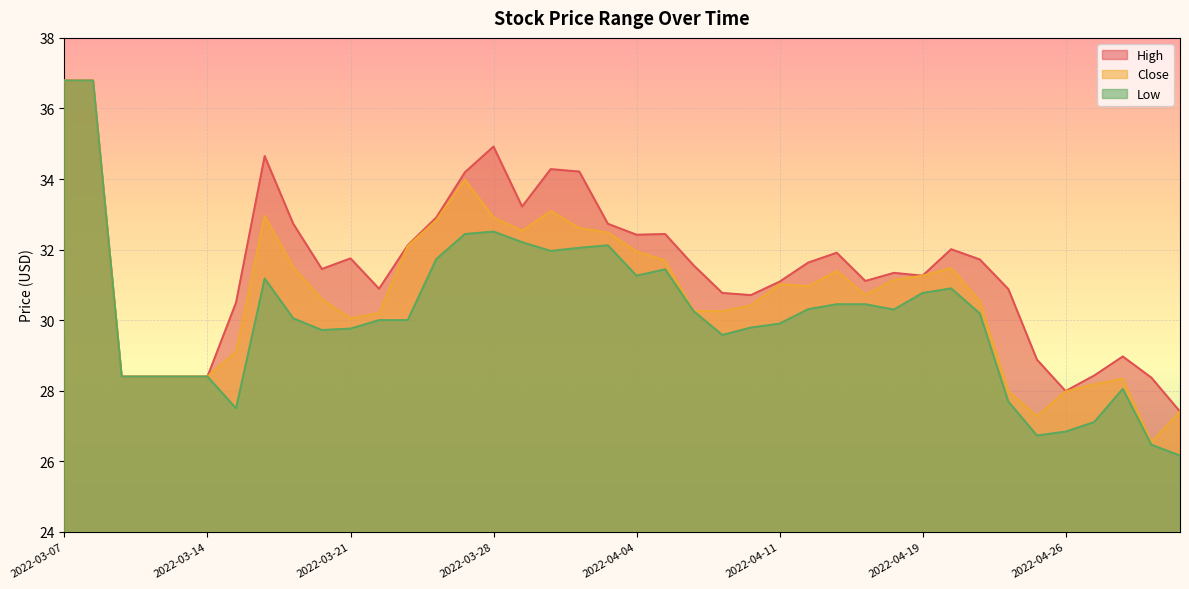

Reading left to right, transcribe all the data shown in this chart.

High: 2022-03-07=36.8	2022-03-08=36.8	2022-03-09=28.4	2022-03-10=28.4	2022-03-11=28.4	2022-03-14=28.4	2022-03-15=30.5	2022-03-16=34.6	2022-03-17=32.7	2022-03-18=31.4	2022-03-21=31.8	2022-03-22=30.9	2022-03-23=32.1	2022-03-24=32.9	2022-03-25=34.2	2022-03-28=34.9	2022-03-29=33.2	2022-03-30=34.3	2022-03-31=34.2	2022-04-01=32.7	2022-04-04=32.4	2022-04-05=32.4	2022-04-06=31.6	2022-04-07=30.8	2022-04-08=30.7	2022-04-11=31.1	2022-04-12=31.6	2022-04-13=31.9	2022-04-14=31.1	2022-04-18=31.3	2022-04-19=31.3	2022-04-20=32.0	2022-04-21=31.7	2022-04-22=30.9	2022-04-25=28.9	2022-04-26=28.0	2022-04-27=28.4	2022-04-28=29.0	2022-04-29=28.4	2022-05-02=27.4
Close: 2022-03-07=36.8	2022-03-08=36.8	2022-03-09=28.4	2022-03-10=28.4	2022-03-11=28.4	2022-03-14=28.4	2022-03-15=29.1	2022-03-16=33.0	2022-03-17=31.5	2022-03-18=30.6	2022-03-21=30.1	2022-03-22=30.2	2022-03-23=32.1	2022-03-24=32.8	2022-03-25=34.0	2022-03-28=32.9	2022-03-29=32.5	2022-03-30=33.1	2022-03-31=32.6	2022-04-01=32.5	2022-04-04=31.9	2022-04-05=31.7	2022-04-06=30.3	2022-04-07=30.2	2022-04-08=30.4	2022-04-11=31.0	2022-04-12=31.0	2022-04-13=31.4	2022-04-14=30.7	2022-04-18=31.1	2022-04-19=31.3	2022-04-20=31.5	2022-04-21=30.5	2022-04-22=28.0	2022-04-25=27.3	2022-04-26=28.0	2022-04-27=28.2	2022-04-28=28.3	2022-04-29=26.5	2022-05-02=27.4
Low: 2022-03-07=36.8	2022-03-08=36.8	2022-03-09=28.4	2022-03-10=28.4	2022-03-11=28.4	2022-03-14=28.4	2022-03-15=27.5	2022-03-16=31.2	2022-03-17=30.1	2022-03-18=29.7	2022-03-21=29.8	2022-03-22=30.0	2022-03-23=30.0	2022-03-24=31.7	2022-03-25=32.4	2022-03-28=32.5	2022-03-29=32.2	2022-03-30=32.0	2022-03-31=32.0	2022-04-01=32.1	2022-04-04=31.3	2022-04-05=31.4	2022-04-06=30.2	2022-04-07=29.6	2022-04-08=29.8	2022-04-11=29.9	2022-04-12=30.3	2022-04-13=30.4	2022-04-14=30.4	2022-04-18=30.3	2022-04-19=30.8	2022-04-20=30.9	2022-04-21=30.2	2022-04-22=27.7	2022-04-25=26.7	2022-04-26=26.8	2022-04-27=27.1	2022-04-28=28.1	2022-04-29=26.5	2022-05-02=26.2